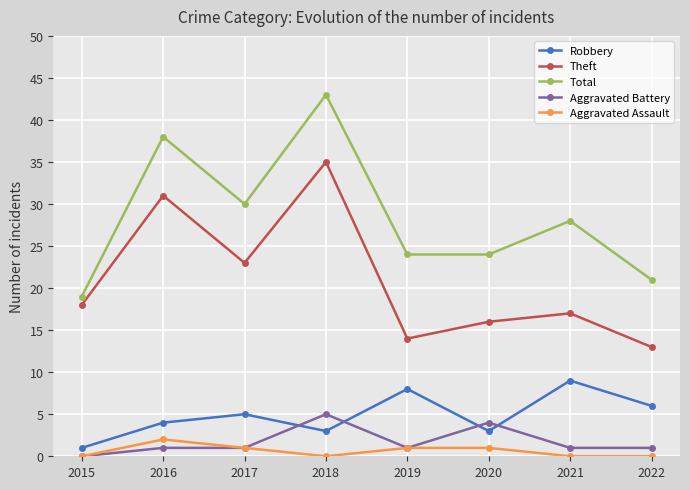

True or false: Aggravated Assault has a value of 0 at 2022.

True